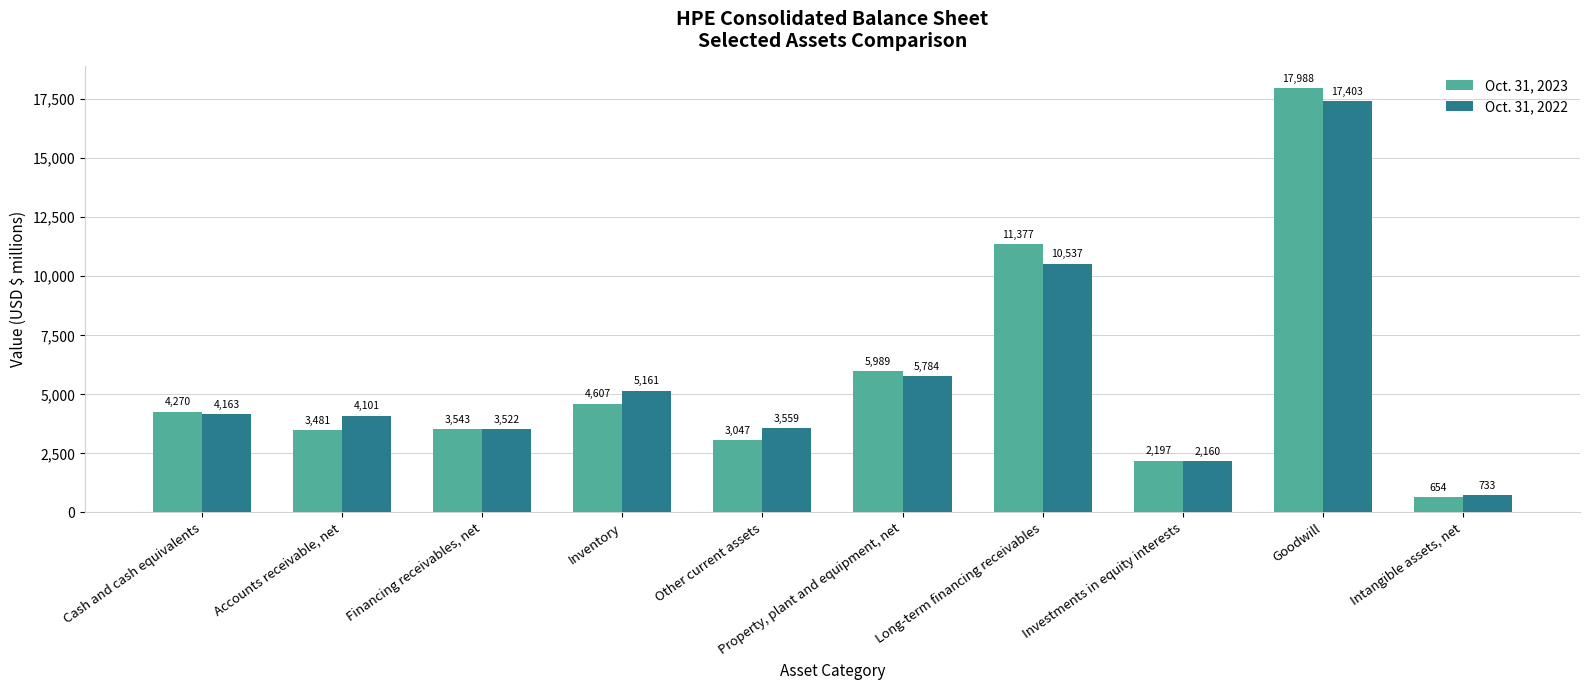

Reading left to right, list all the values displayed in this chart.

Oct. 31, 2023: Cash and cash equivalents=4270	Accounts receivable, net=3481	Financing receivables, net=3543	Inventory=4607	Other current assets=3047	Property, plant and equipment, net=5989	Long-term financing receivables=11377	Investments in equity interests=2197	Goodwill=17988	Intangible assets, net=654
Oct. 31, 2022: Cash and cash equivalents=4163	Accounts receivable, net=4101	Financing receivables, net=3522	Inventory=5161	Other current assets=3559	Property, plant and equipment, net=5784	Long-term financing receivables=10537	Investments in equity interests=2160	Goodwill=17403	Intangible assets, net=733